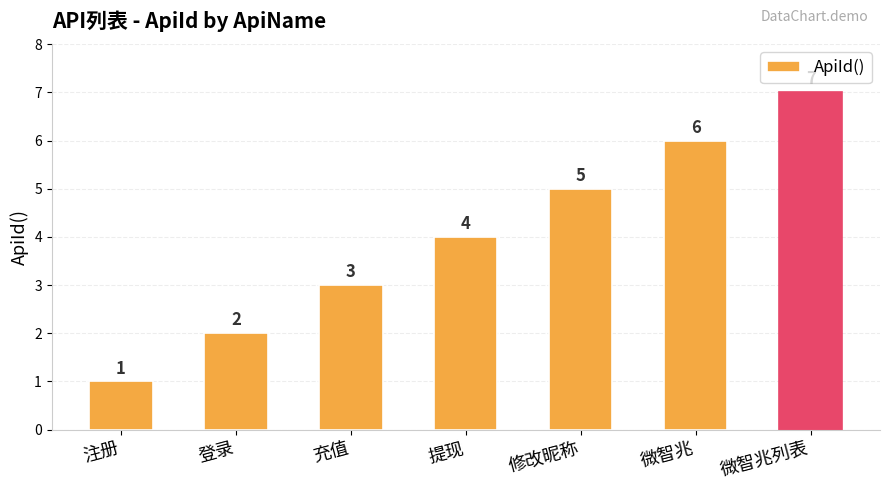

List the labels in order of value, largest first.

微智兆列表, 微智兆, 修改昵称, 提现, 充值, 登录, 注册